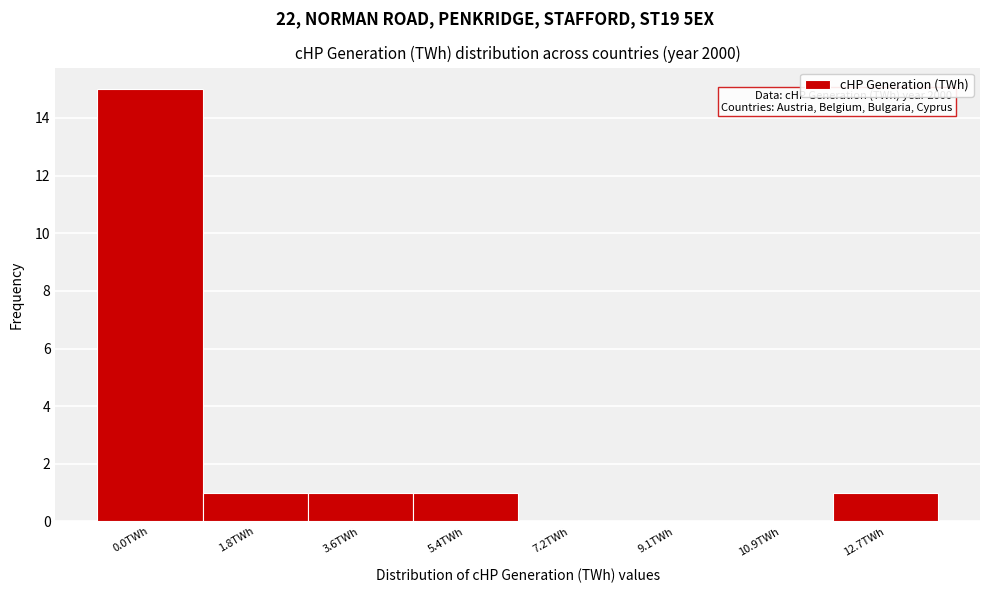

Reading left to right, extract all data points from this chart.

0.0TWh=15	1.8TWh=1	3.6TWh=1	5.4TWh=1	7.2TWh=0	9.1TWh=0	10.9TWh=0	12.7TWh=1